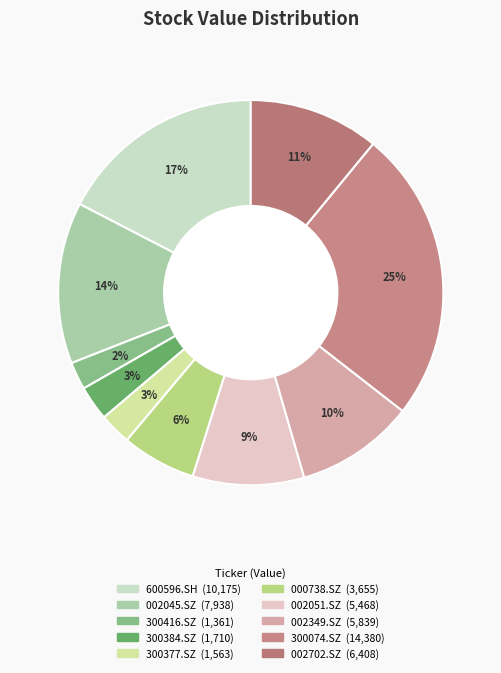

Is the sum of 000738.SZ and 300384.SZ greater than half?

No